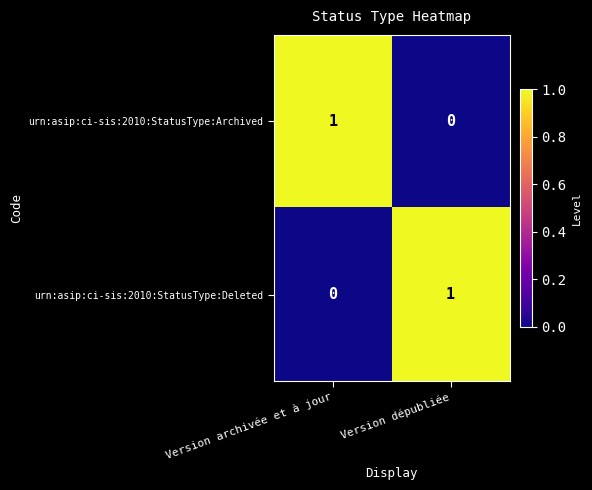

List the labels in order of urn:asip:ci-sis:2010:StatusType:Archived value, smallest first.

Version dépubliée, Version archivée et à jour